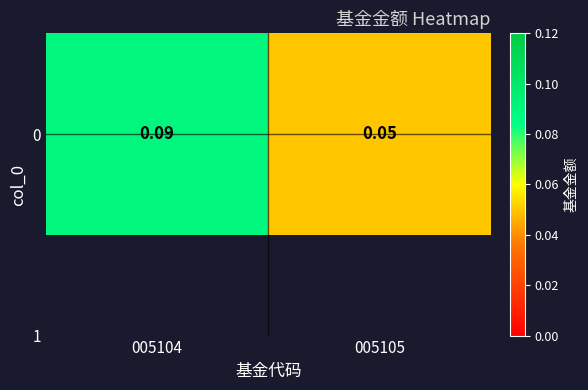

What is the maximum value shown in the chart?

0.1